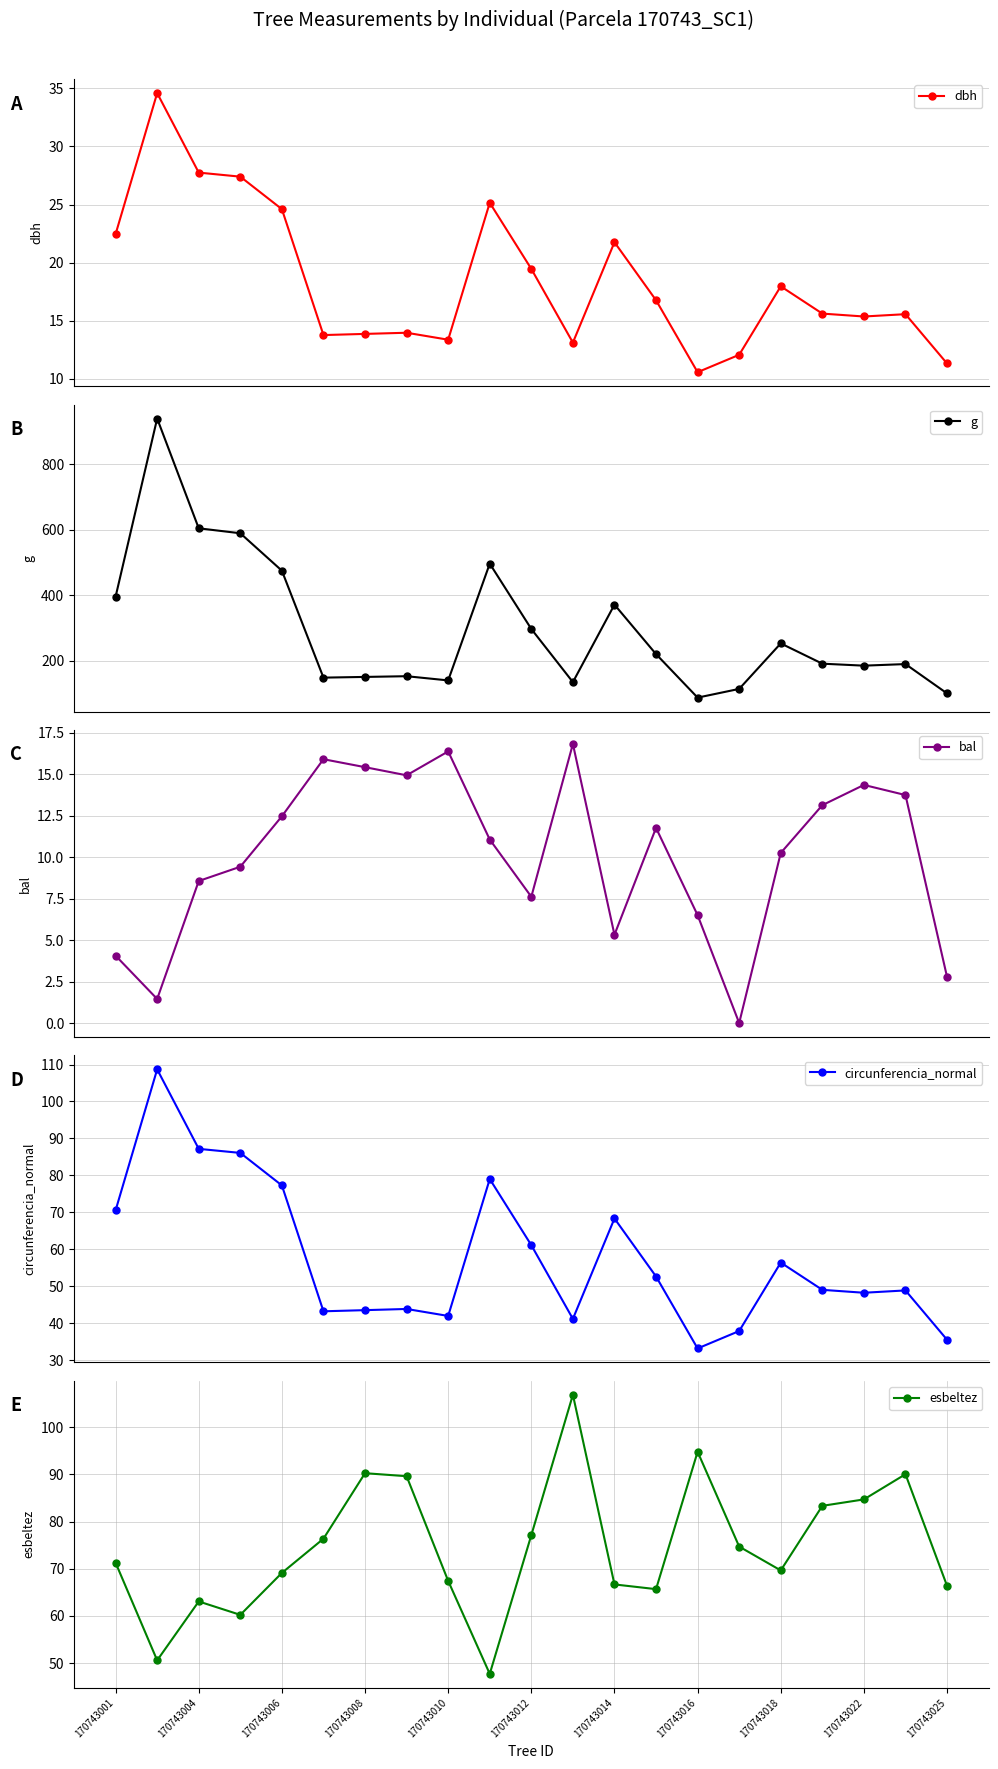

True or false: dbh has more than 1 interior local peaks.

True